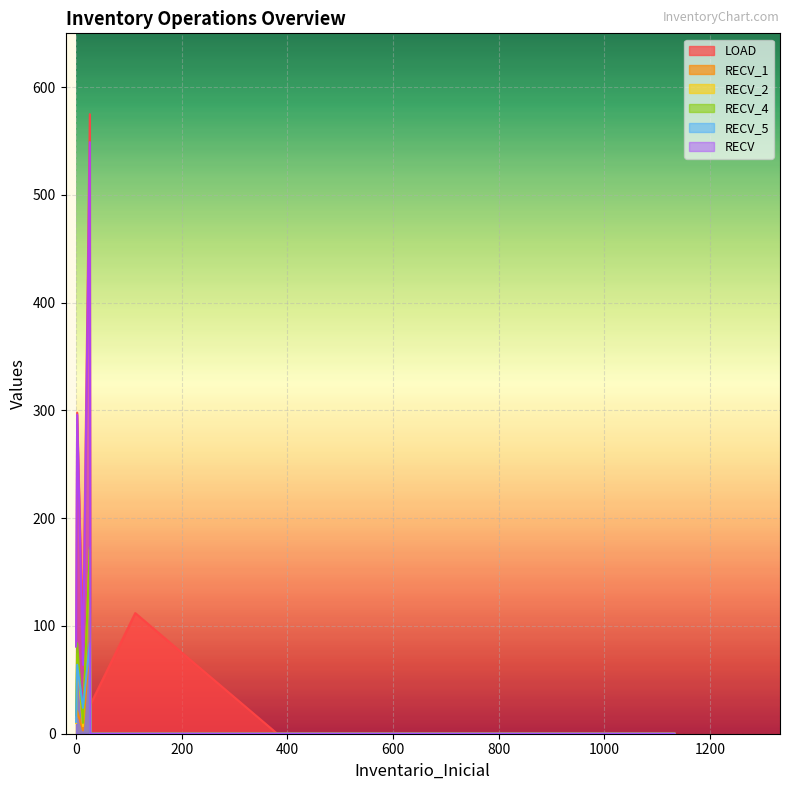

List the labels in order of RECV_1 value, smallest first.

381, 424, 112, 1133, 27, 13, 0, 2, 26